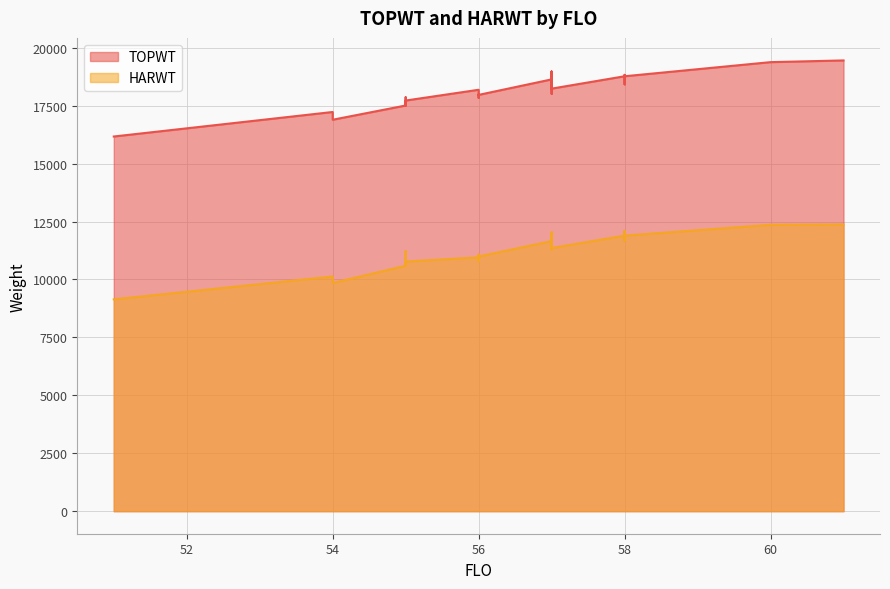

True or false: HARWT has a value of 11389 at 57.

True